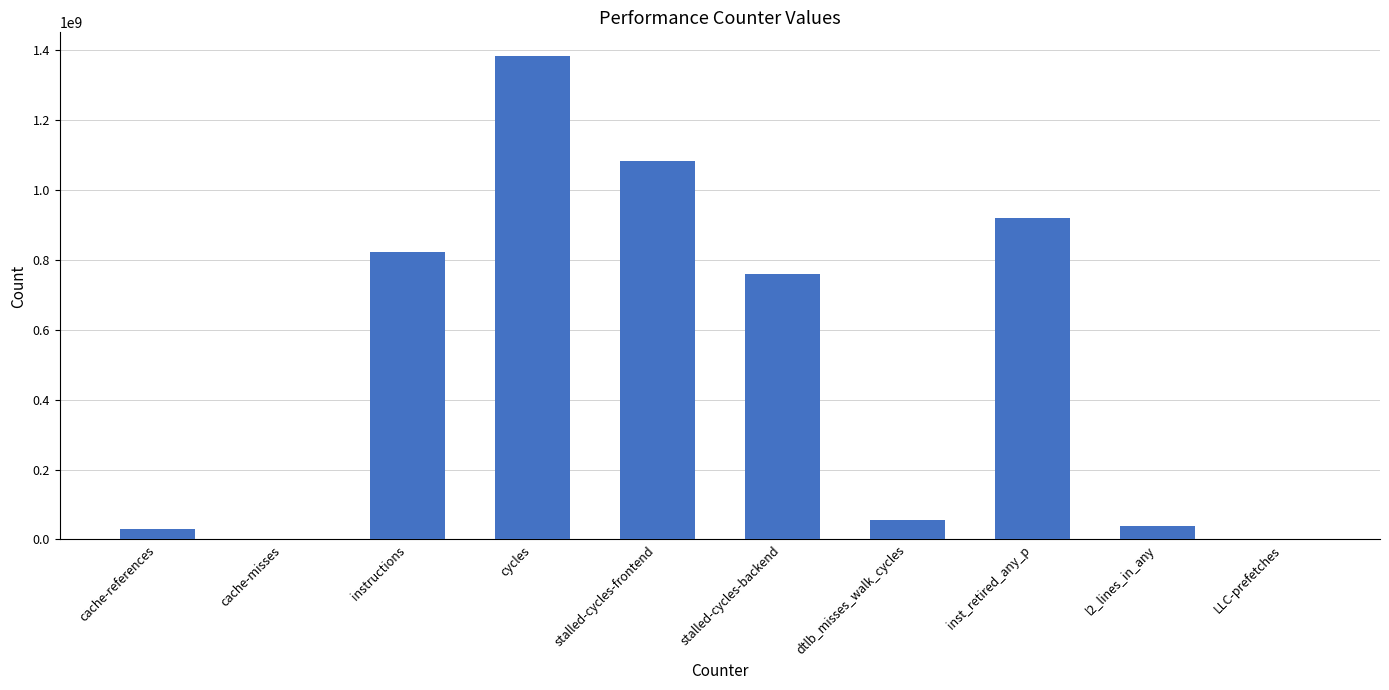

Which category has the highest value across all series?

cycles